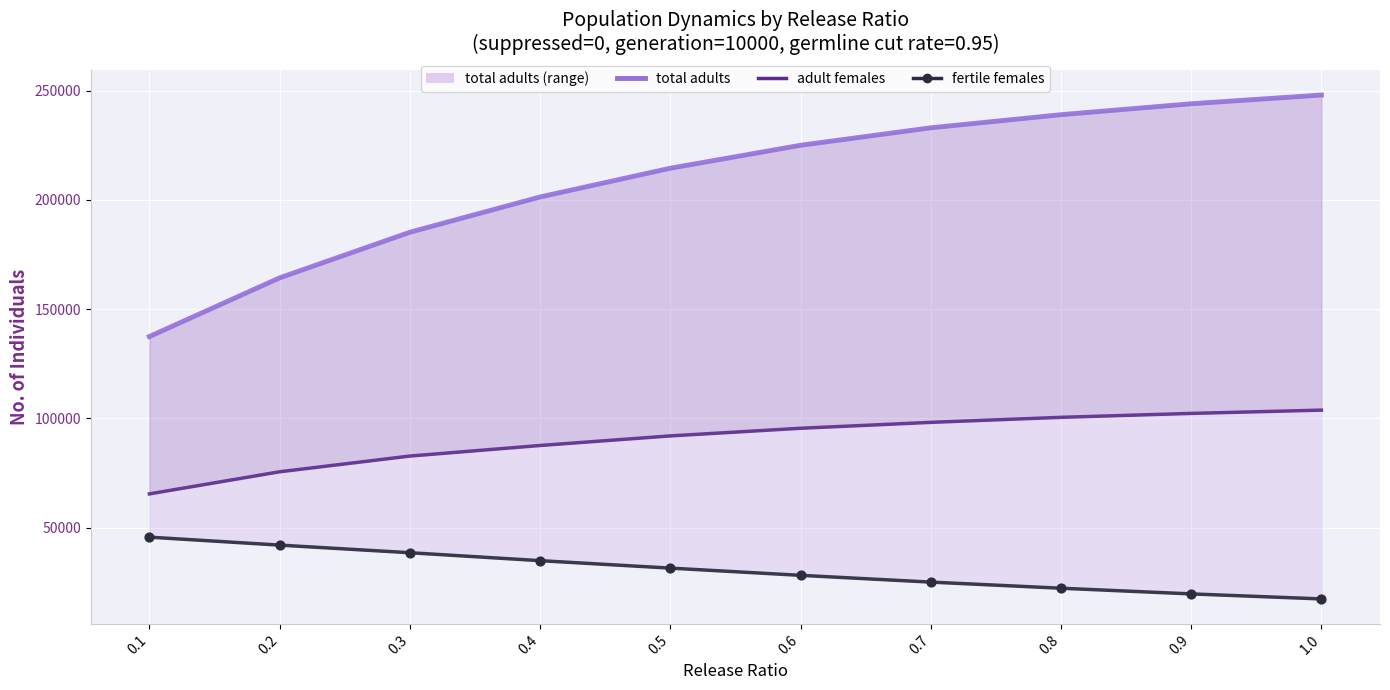

Which series has the largest Y range (max minus min)?

total adults